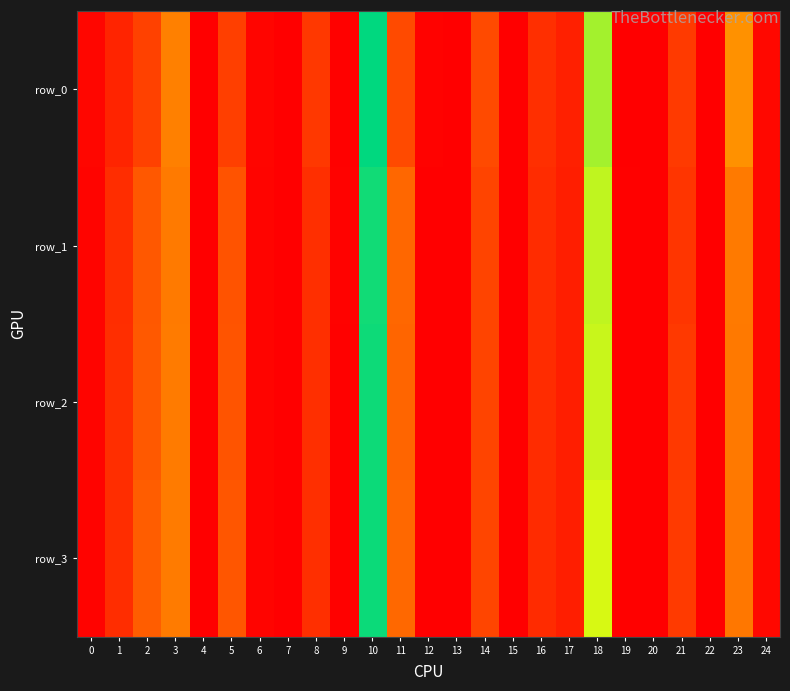

Reading right to left, what are all the values shown in this chart?

row_0: 24=0.0	23=0.1	22=0.0	21=0.0	20=0.0	19=0.0	18=0.2	17=0.0	16=0.0	15=0.0	14=0.0	13=0.0	12=0.0	11=0.0	10=0.3	9=0.0	8=0.0	7=0.0	6=0.0	5=0.0	4=0.0	3=0.1	2=0.0	1=0.0	0=0.0
row_1: 24=0.0	23=0.1	22=0.0	21=0.0	20=0.0	19=0.0	18=0.2	17=0.0	16=0.0	15=0.0	14=0.0	13=0.0	12=0.0	11=0.1	10=0.2	9=0.0	8=0.0	7=0.0	6=0.0	5=0.1	4=0.0	3=0.1	2=0.1	1=0.0	0=0.0
row_2: 24=0.0	23=0.1	22=0.0	21=0.0	20=0.0	19=0.0	18=0.2	17=0.0	16=0.0	15=0.0	14=0.0	13=0.0	12=0.0	11=0.1	10=0.2	9=0.0	8=0.0	7=0.0	6=0.0	5=0.1	4=0.0	3=0.1	2=0.1	1=0.0	0=0.0
row_3: 24=0.0	23=0.1	22=0.0	21=0.0	20=0.0	19=0.0	18=0.2	17=0.0	16=0.0	15=0.0	14=0.0	13=0.0	12=0.0	11=0.1	10=0.3	9=0.0	8=0.0	7=0.0	6=0.0	5=0.1	4=0.0	3=0.1	2=0.1	1=0.0	0=0.0